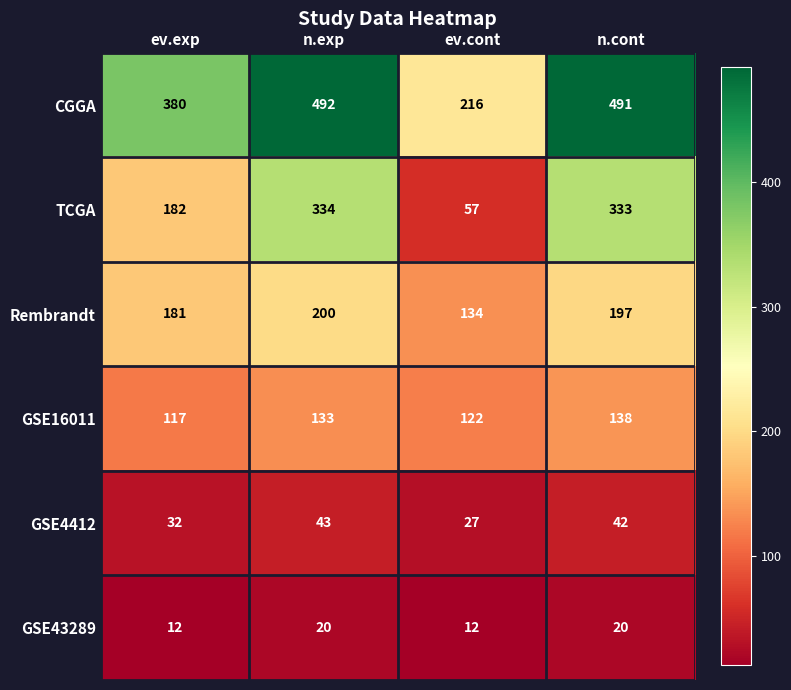

What is the spread (max minus min) of values at ev.exp?

368